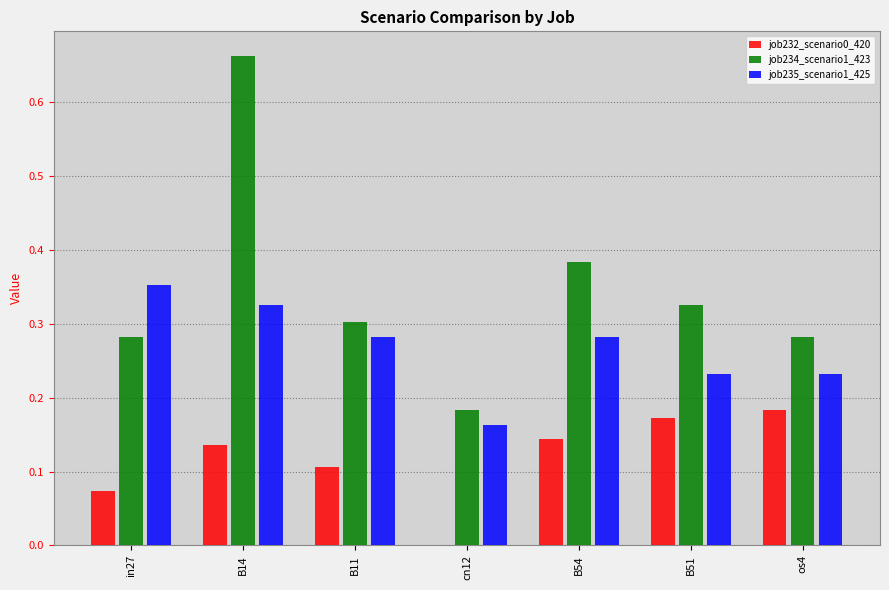

Which category has the highest value across all series?

B14